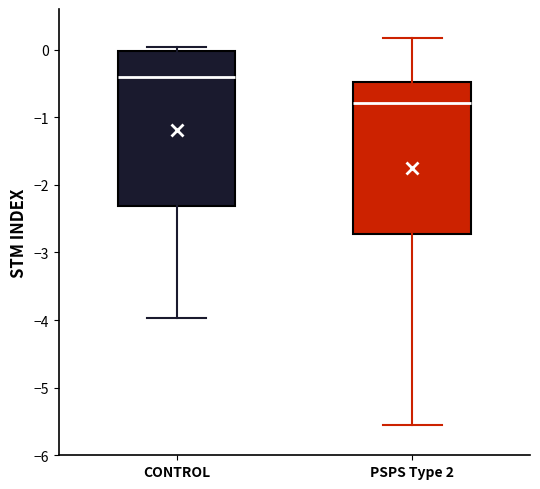

Reading left to right, read every box against the y-axis: the position of its median line, the range the box covers, and the ends of its whiskers. The values are not printed on the chart, so give them approximately, as read against the axis.

CONTROL: median -0.4, box -2.3 to 0.0, whiskers -4.0 to 0.0 (just above the box's upper edge)
PSPS Type 2: median -0.8, box -2.7 to -0.5, whiskers -5.6 to 0.2